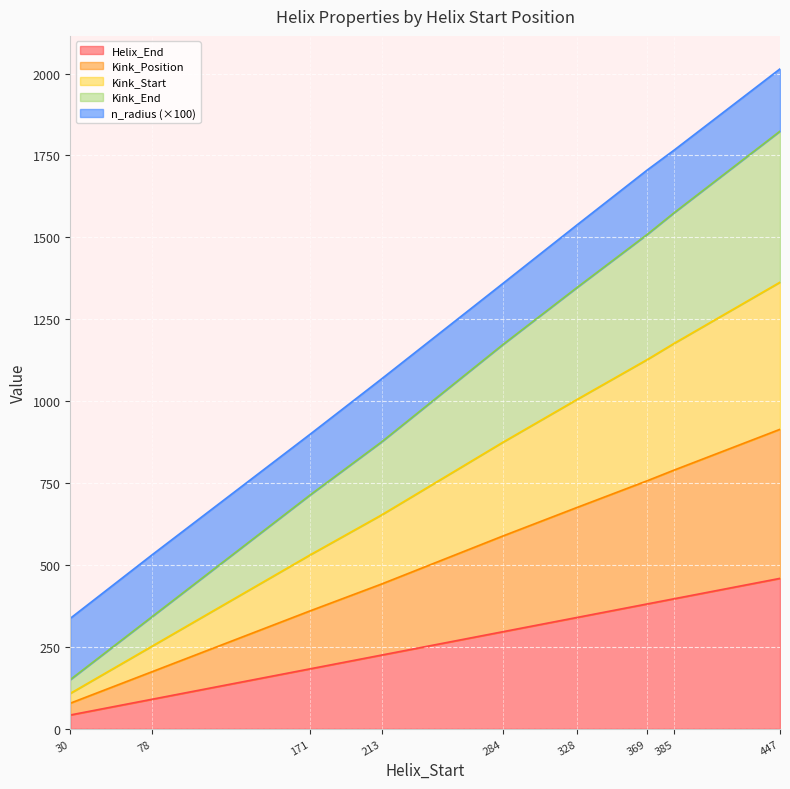

Which category has the highest value in the Helix_End series?

447